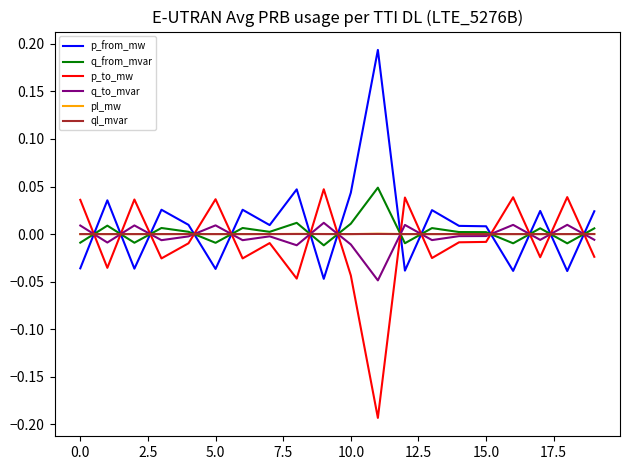

How many times do ql_mvar and q_from_mvar cross each other?

13